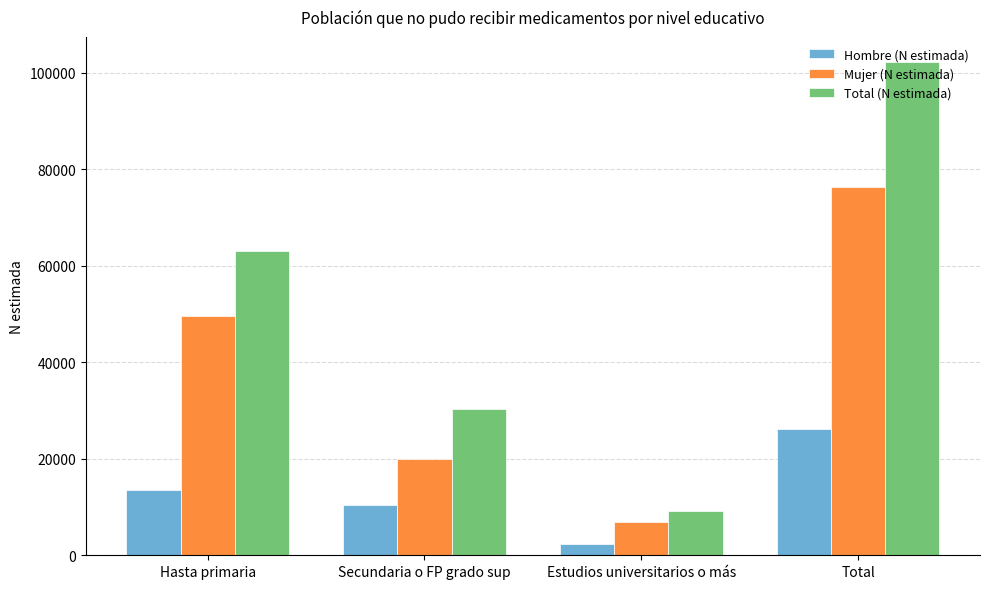

What is the label of the 4th bar from the right?

Hasta primaria